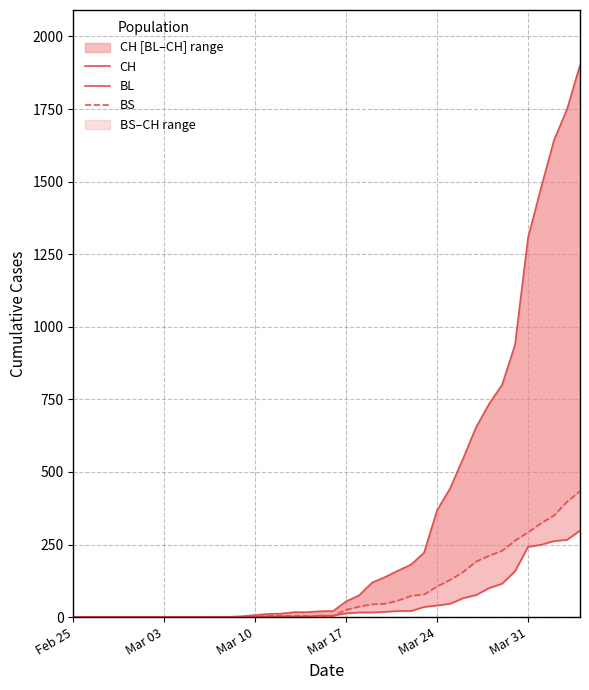

Count the number of categories in the chart.

40